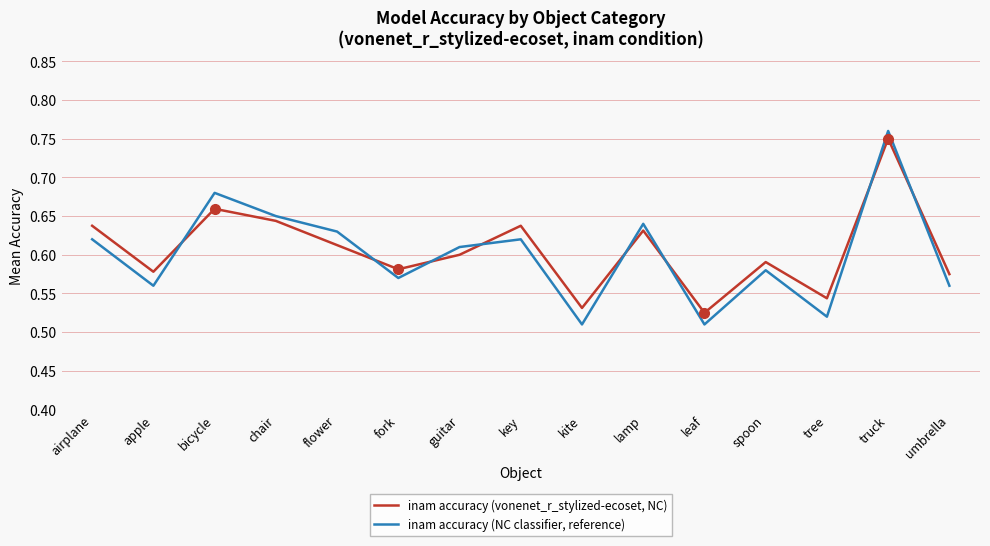

What position from the right is umbrella?

1